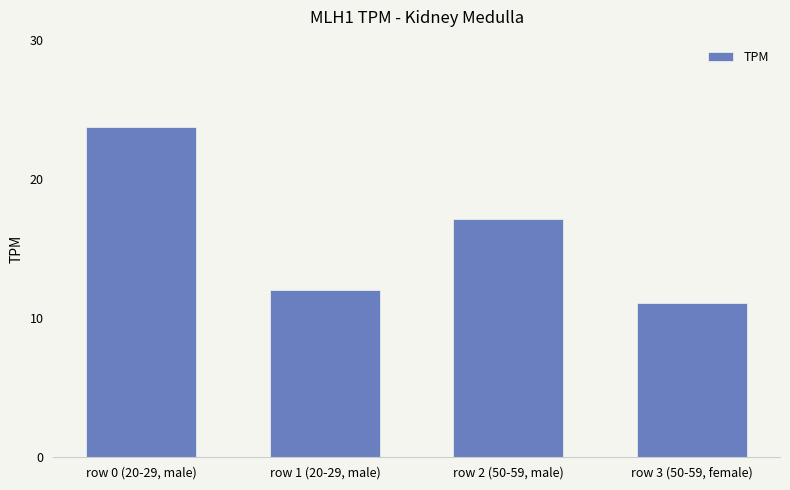

What is the average value?

16.0